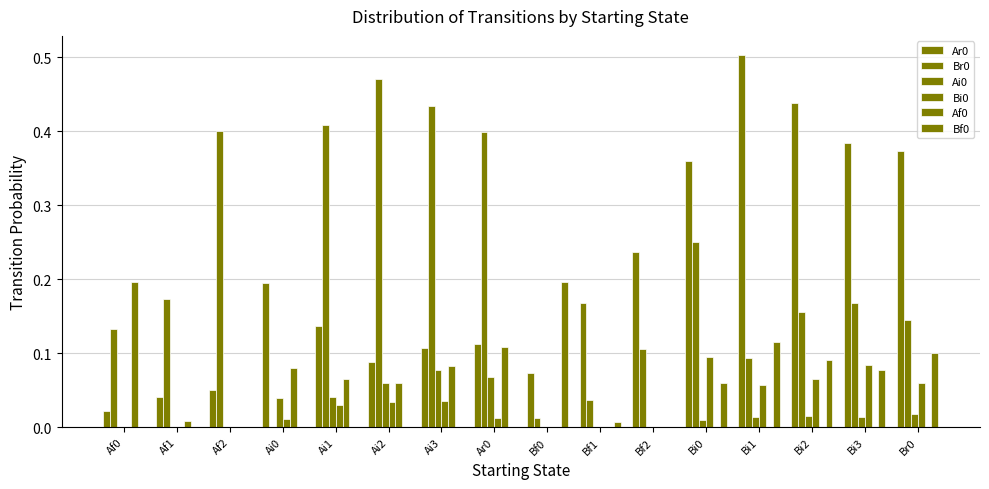

Rank the series by their maximum value, from lowest to highest.

Ai0, Bi0, Af0, Bf0, Br0, Ar0